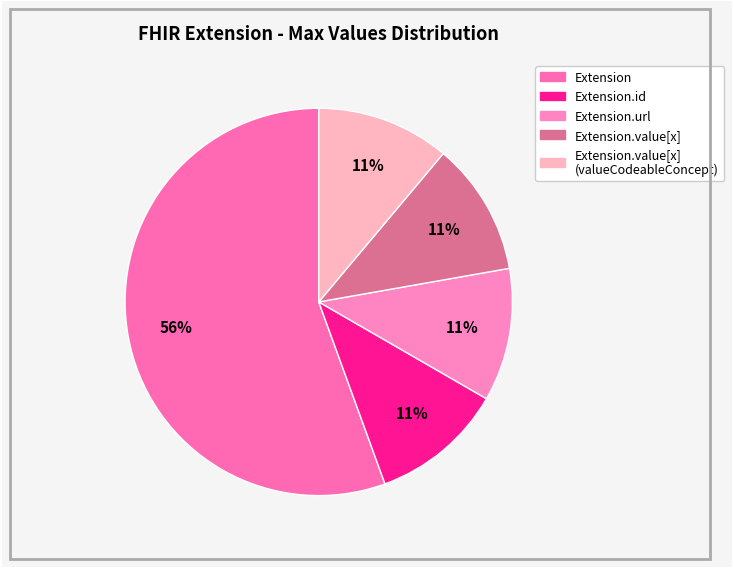

To the nearest percent, what is the average slice percentage?

20%